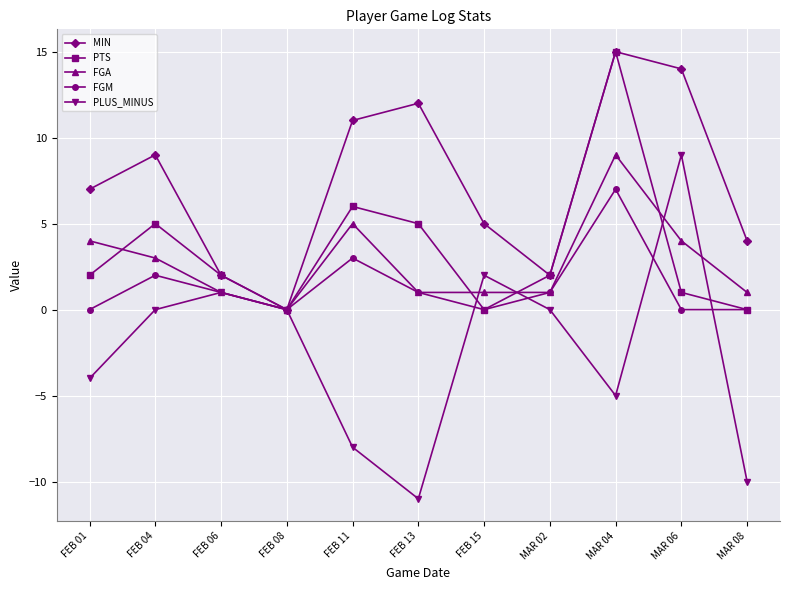

What is the label of the 1st point from the left?

FEB 01